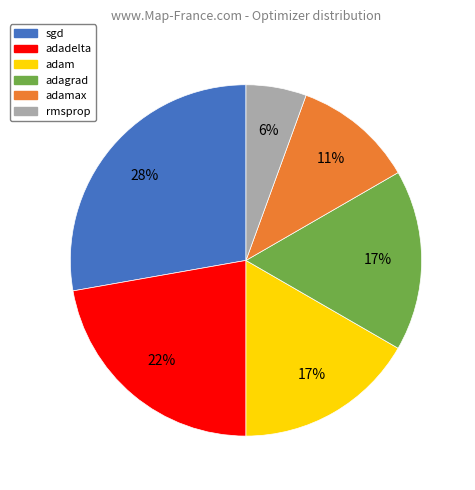

To the nearest percent, what is the average slice percentage?

17%